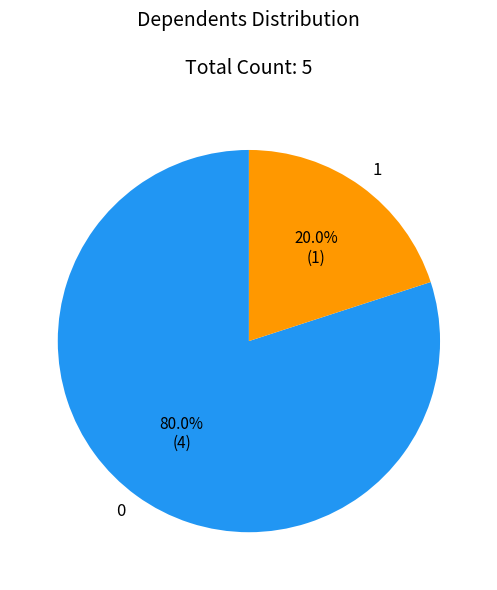

To the nearest percent, what is the average slice percentage?

50%